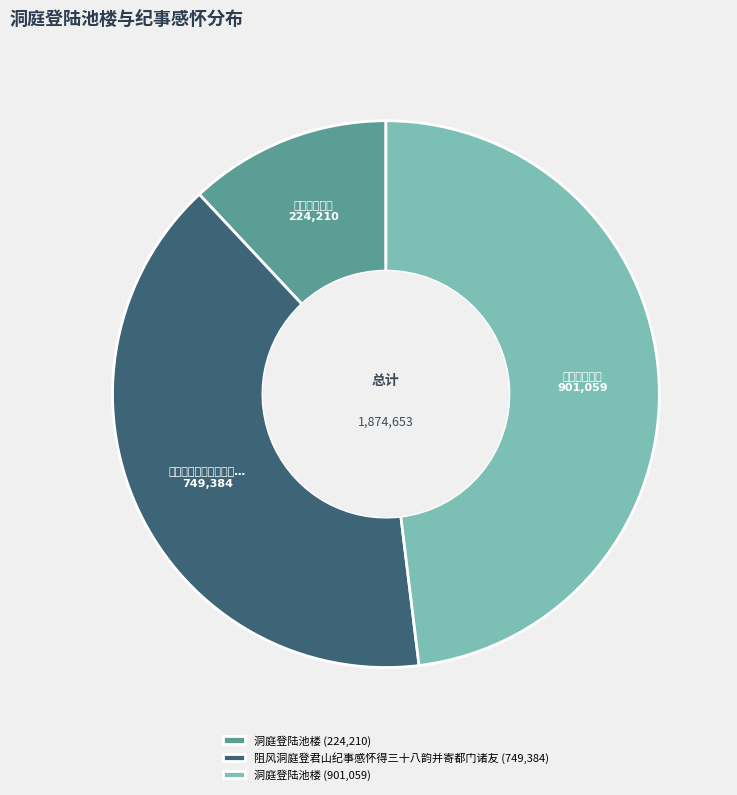

How many slices are in this pie chart?

3